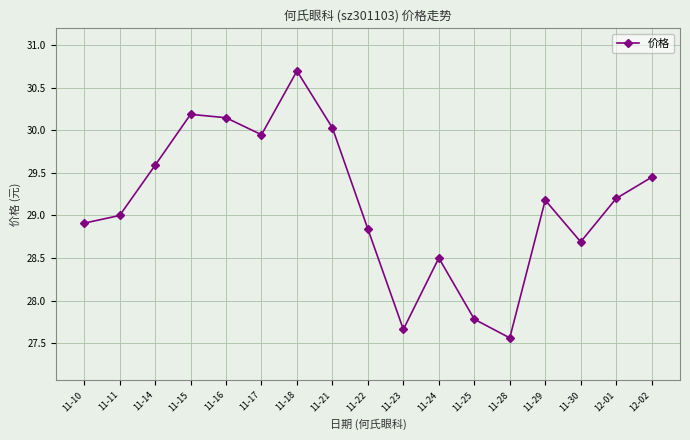

Is it true that the value at 11-29 is 18.6?

False